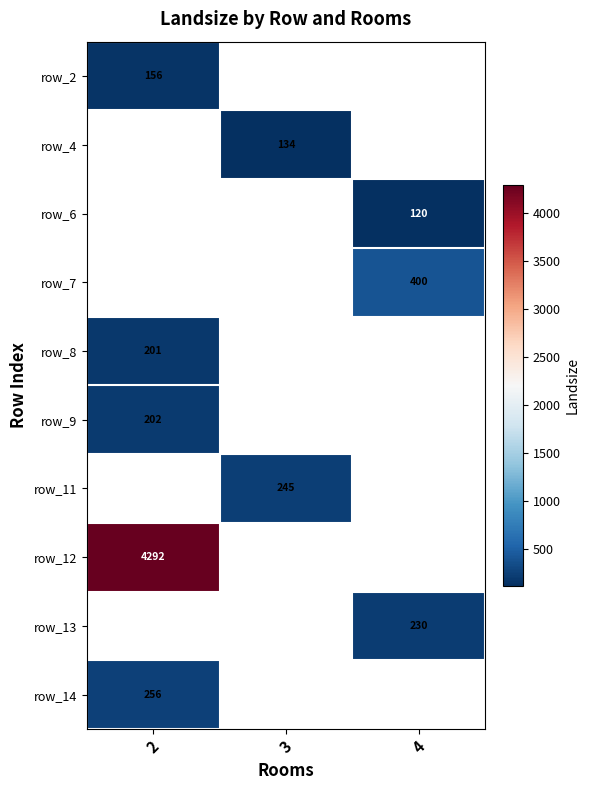

Is it true that row_2 equals 156 at 2?

True